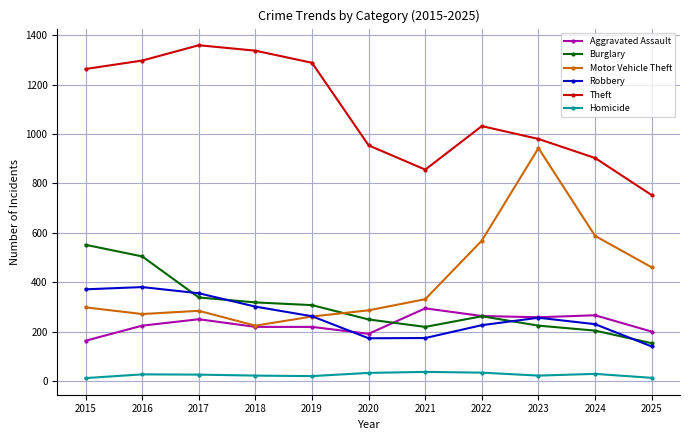

Which series has the largest range (max minus min)?

Motor Vehicle Theft